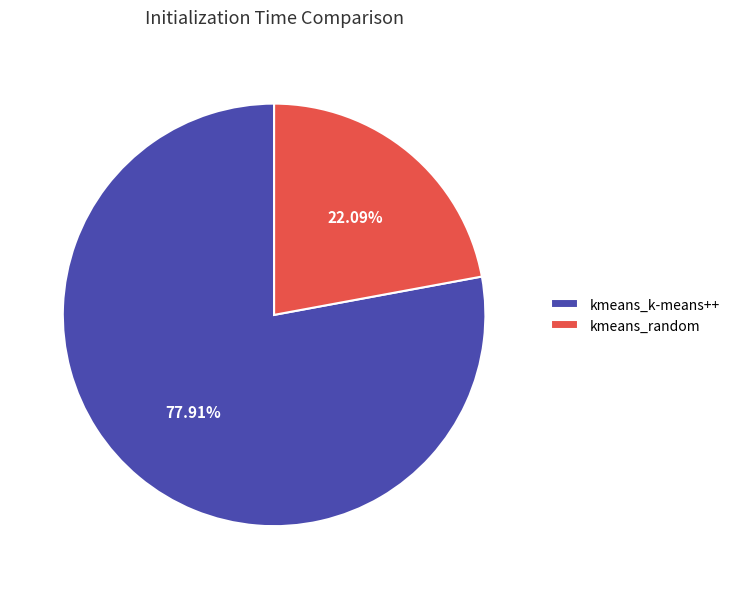

Combined, what portion of the pie is kmeans_k-means++ and kmeans_random?

100.0%